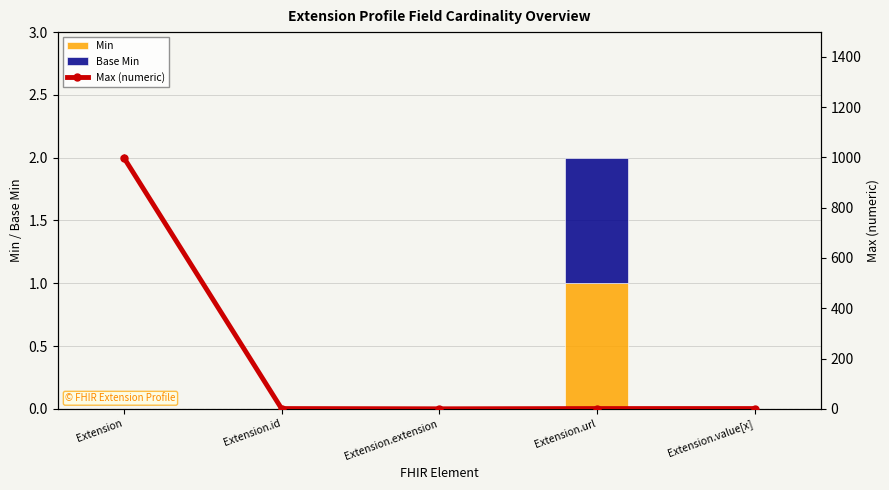

Which series has the widest spread of values?

Max (numeric)